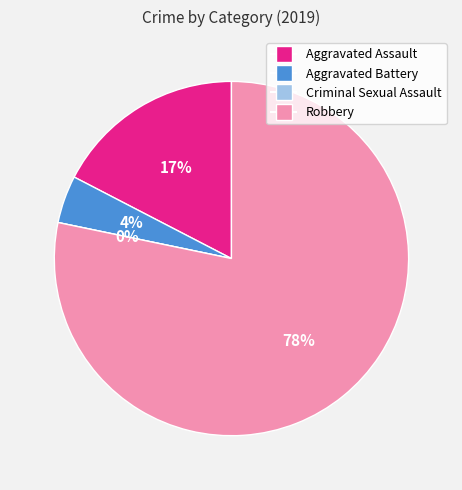

Which slice is the smallest?

Criminal Sexual Assault